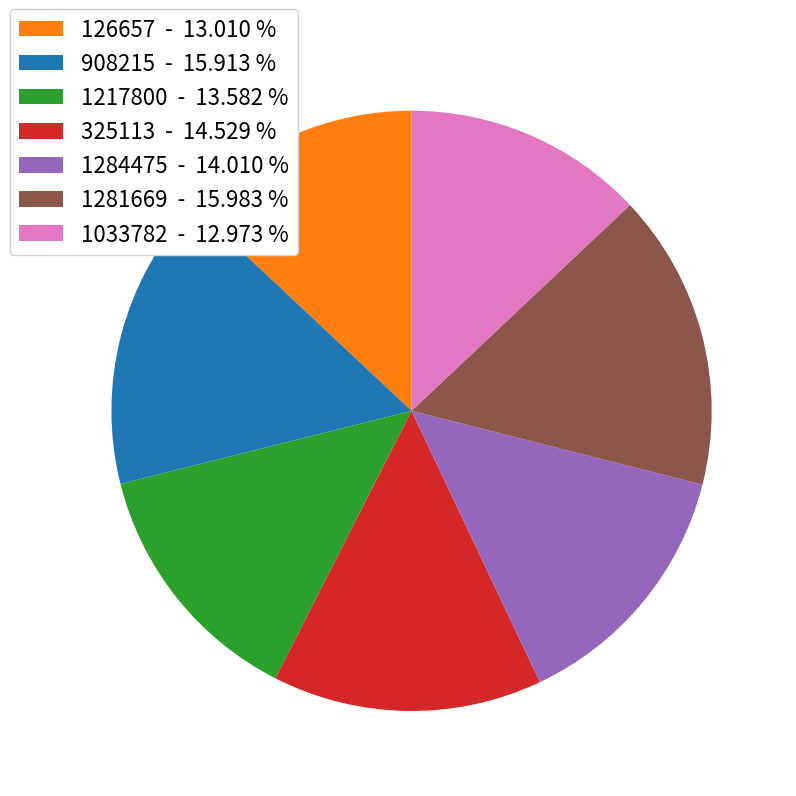

Do 1284475 - 14.010 % and 1217800 - 13.582 % together represent more than half of the pie?

No